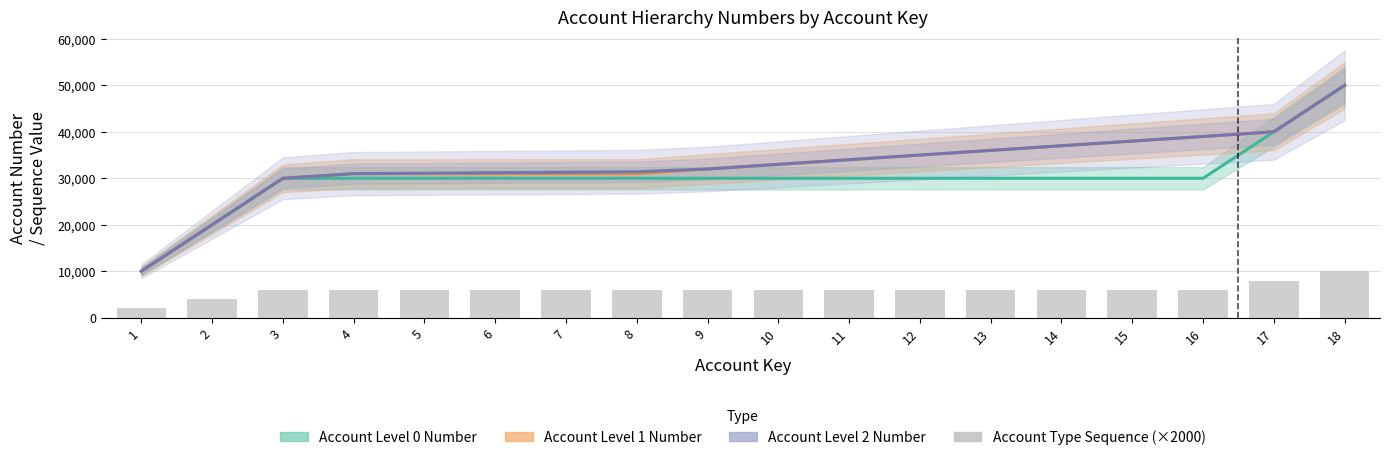

Does the chart contain any negative values?

No